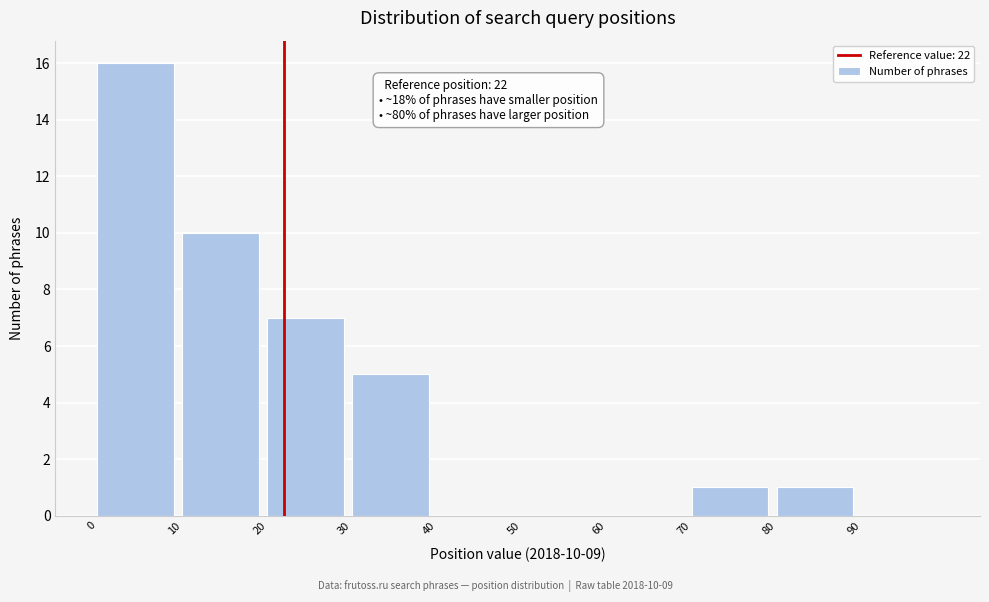

Over which range of the x-axis is the bar tallest?

0 to 10